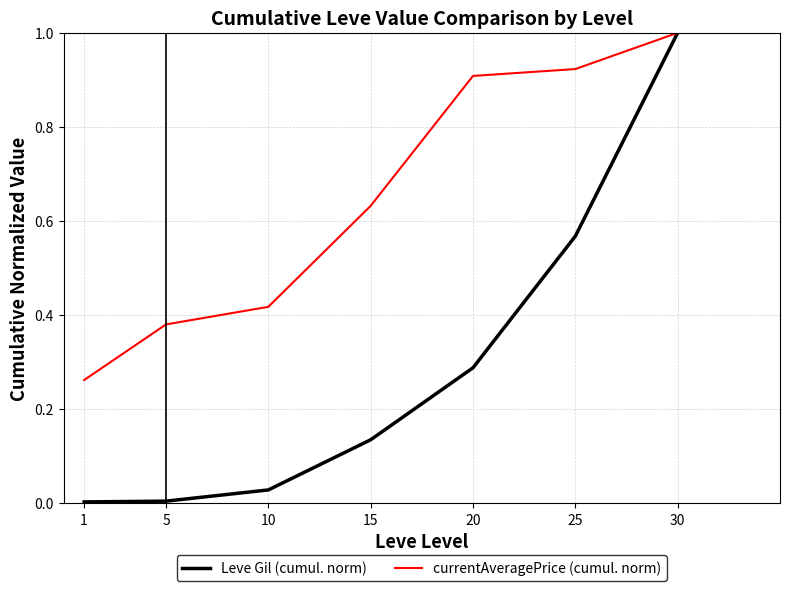

At 1, list the series in order from largest to smallest.

currentAveragePrice (cumul. norm), Leve Gil (cumul. norm)